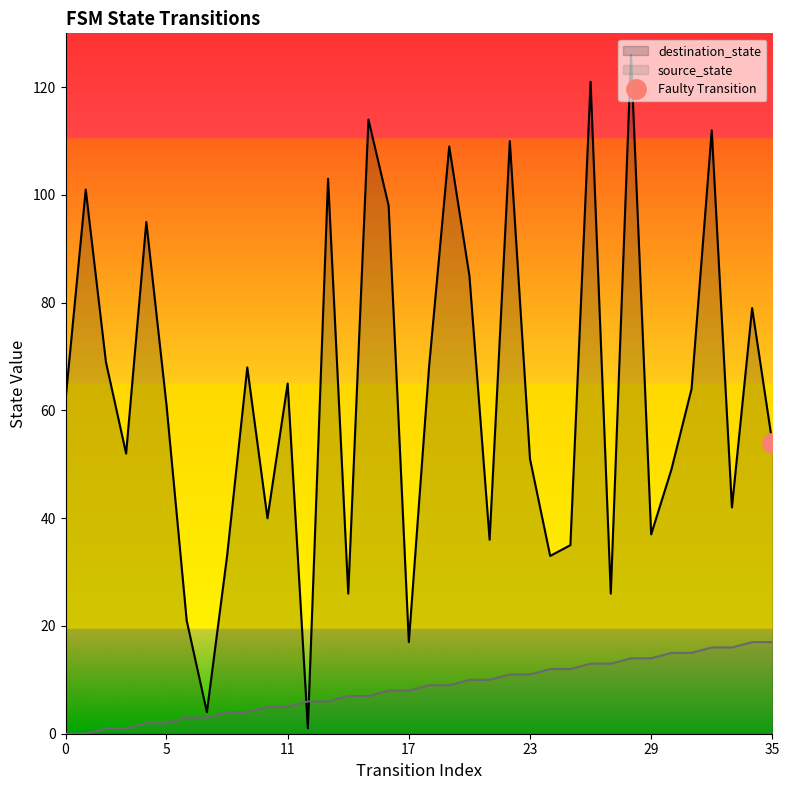

At which category is the sum across all series the highest?

28